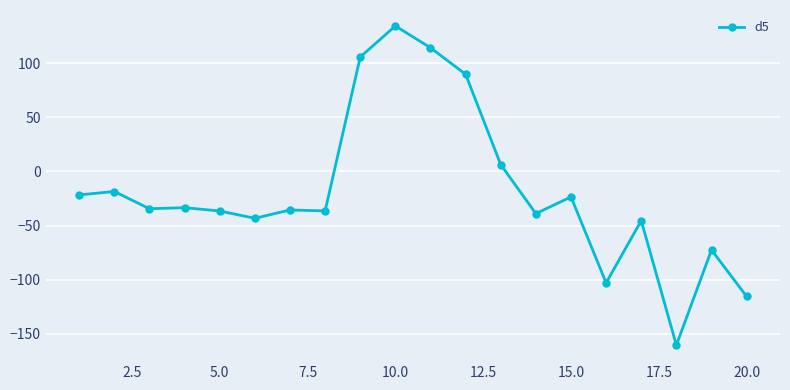

How many lines are shown in the chart?

1